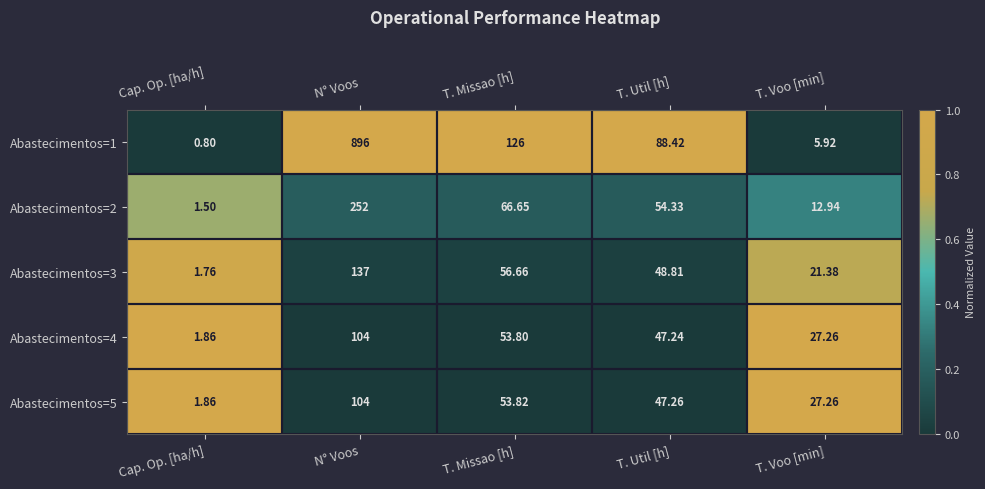

At which category is the sum across all series the highest?

N° Voos